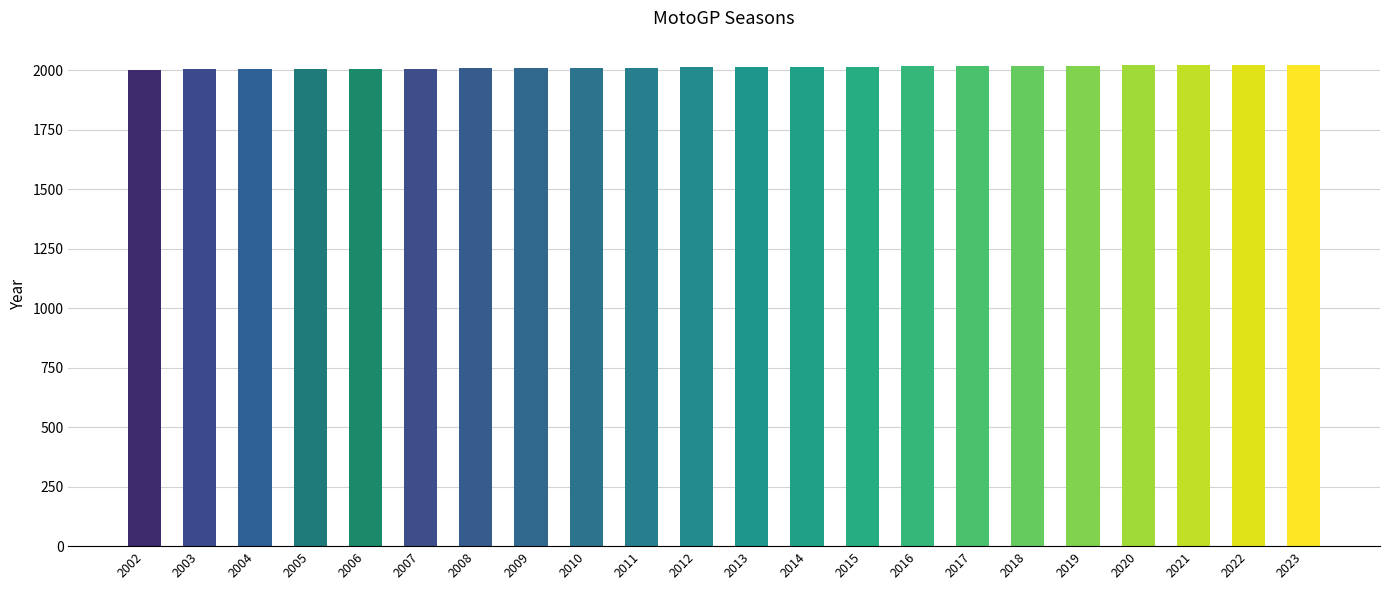

What is the ratio of the value at 2010 to the value at 2006?

1.0